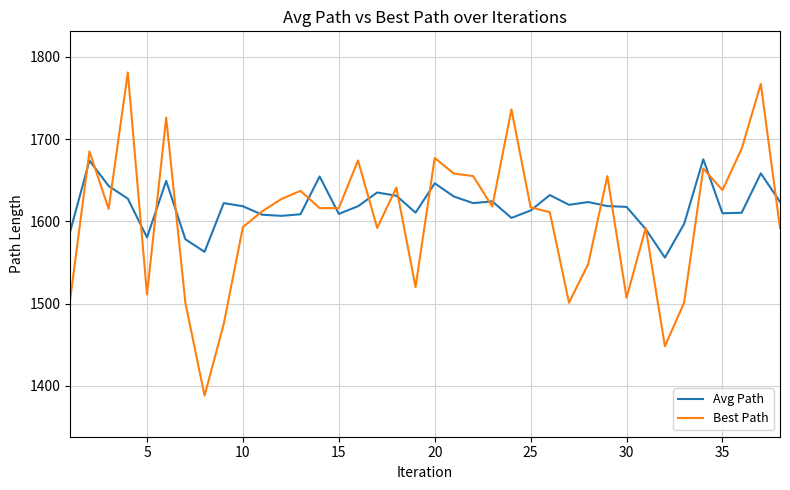

What is the minimum value shown in the chart?

1388.0